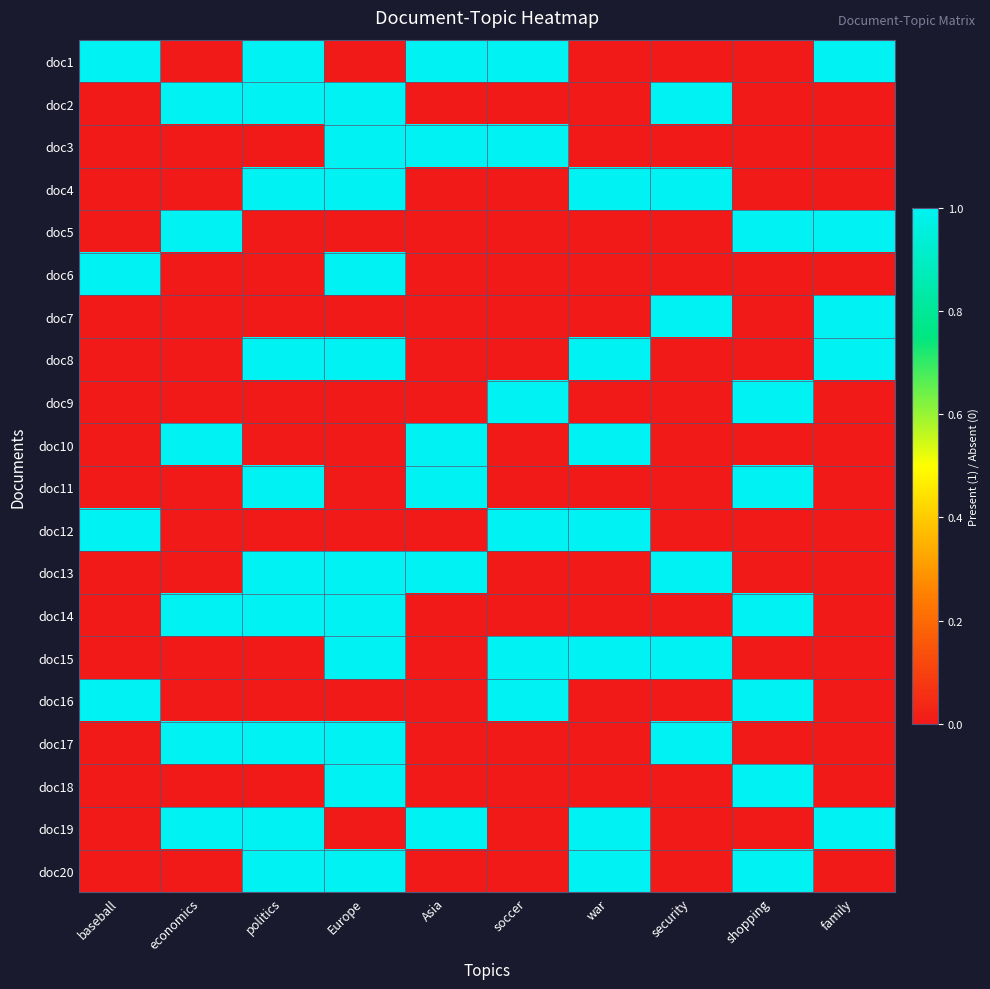

Rank the series at security from highest to lowest value.

doc2, doc4, doc7, doc13, doc15, doc17, doc1, doc3, doc5, doc6, doc8, doc9, doc10, doc11, doc12, doc14, doc16, doc18, doc19, doc20